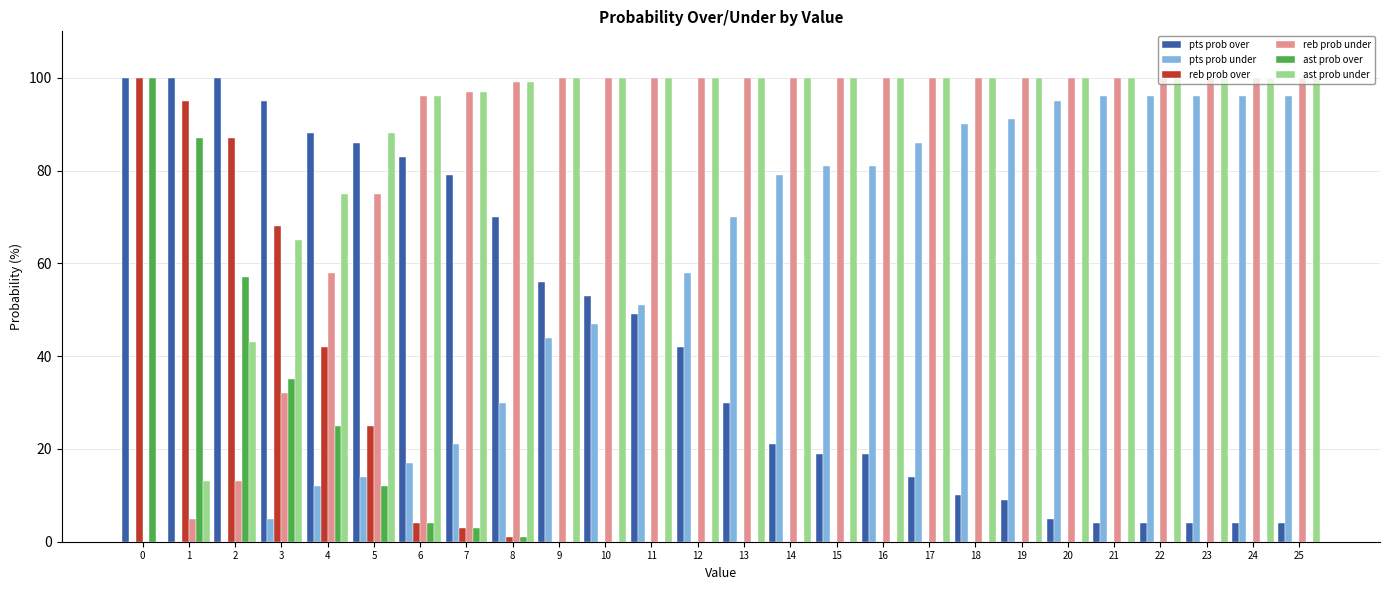

What is the spread (max minus min) of values at 7?

94